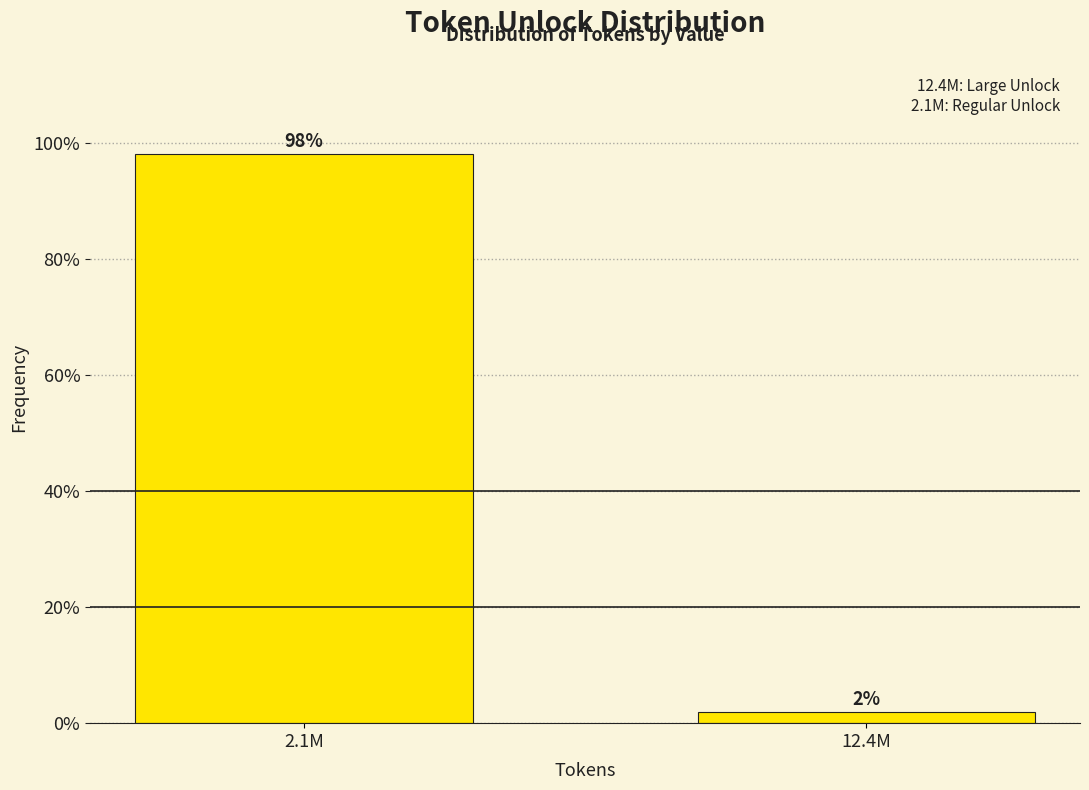

The chart shows a value of 152.9 at 2.1M. True or false?

False